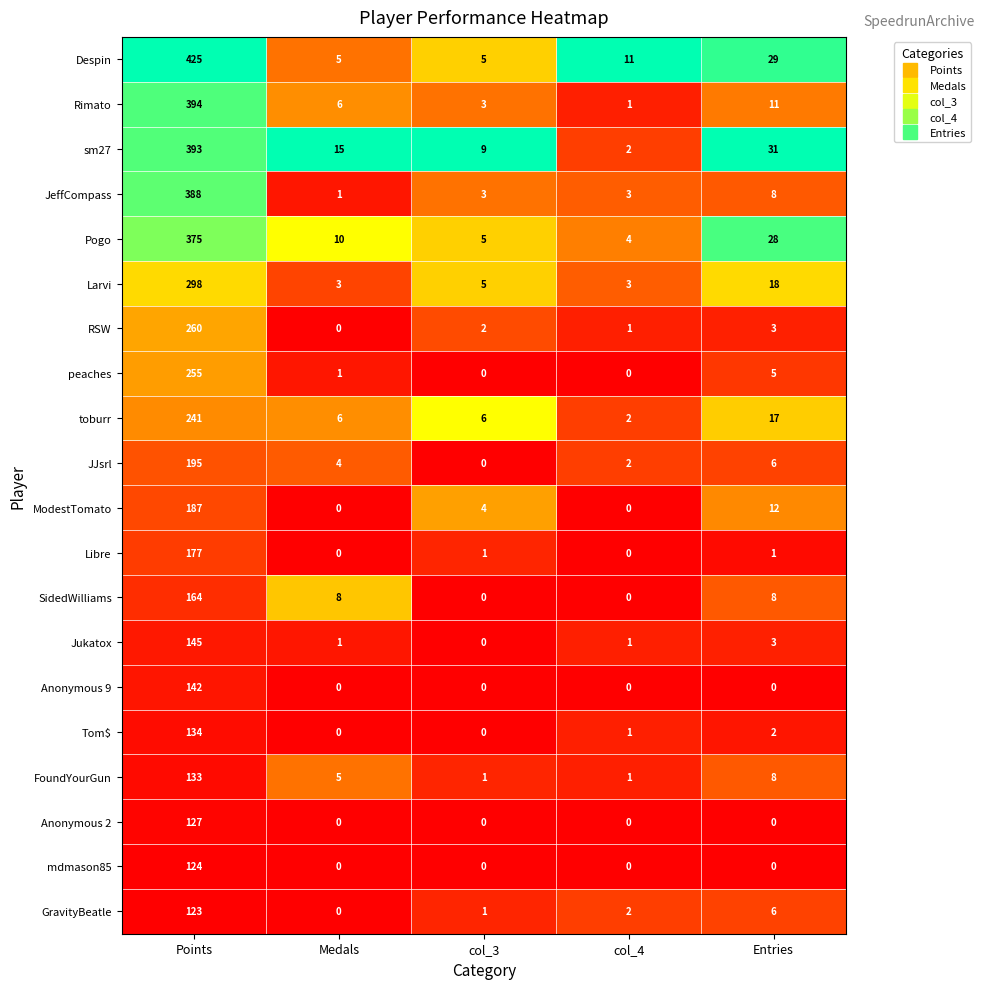

What is the maximum value shown in the chart?

425